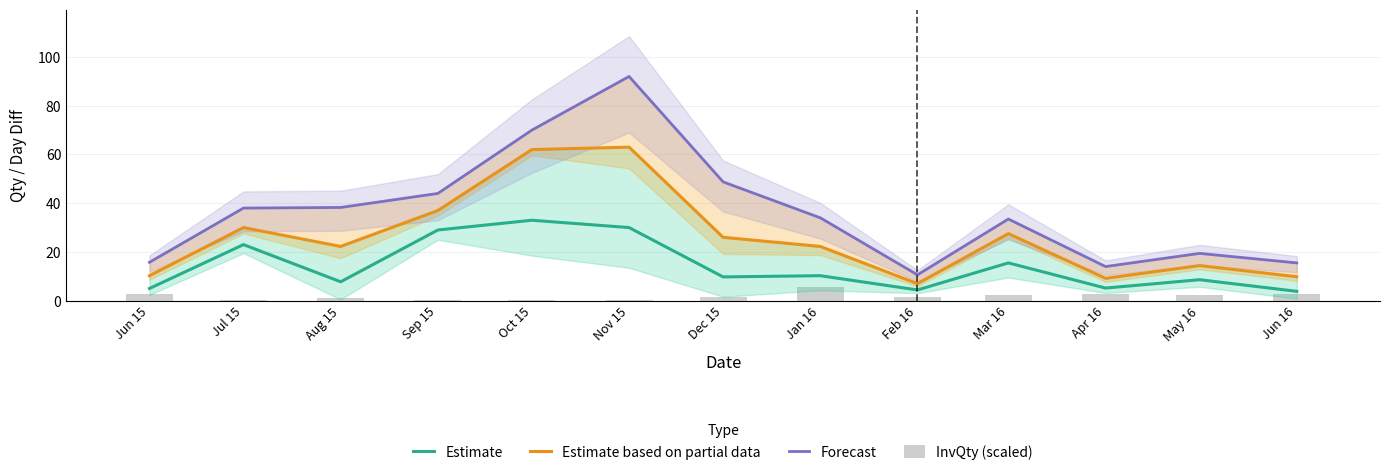

What are all the series names shown in the legend?

Estimate, Estimate based on partial data, Forecast, InvQty (scaled)